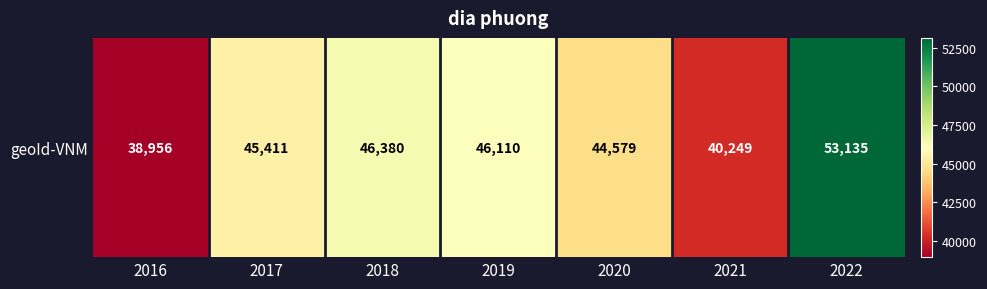

What is the average value?

44974